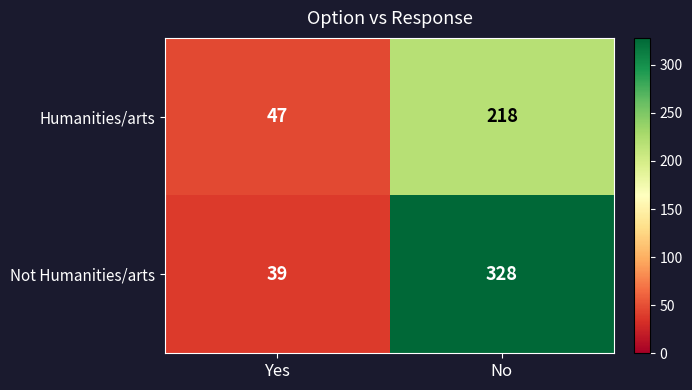

At which category is the sum across all series the highest?

No